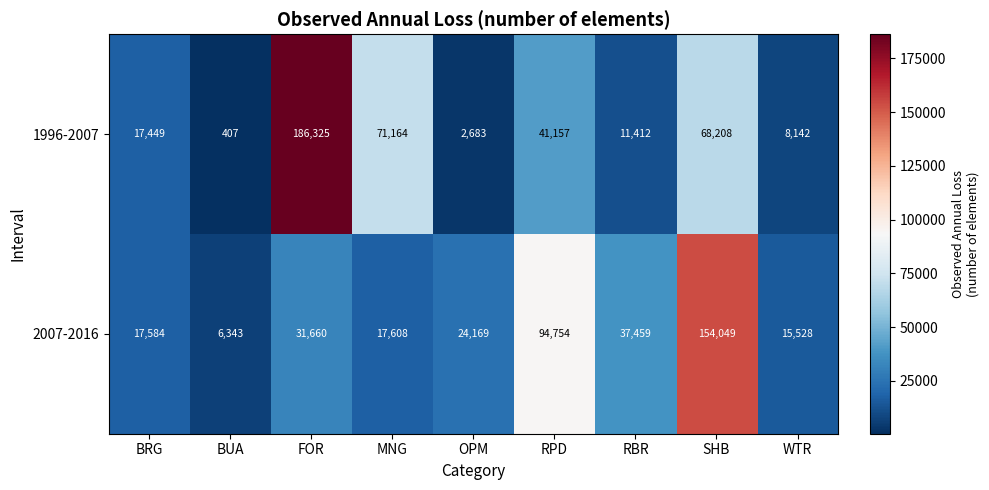

What is the difference between the second highest and second lowest values in the 2007-2016 series?

79226